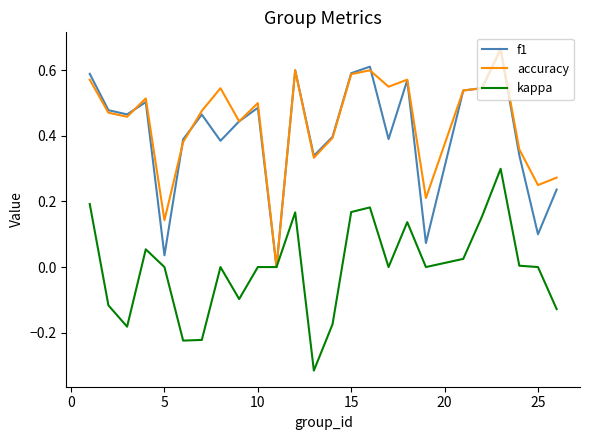

What are all the series names shown in the legend?

f1, accuracy, kappa